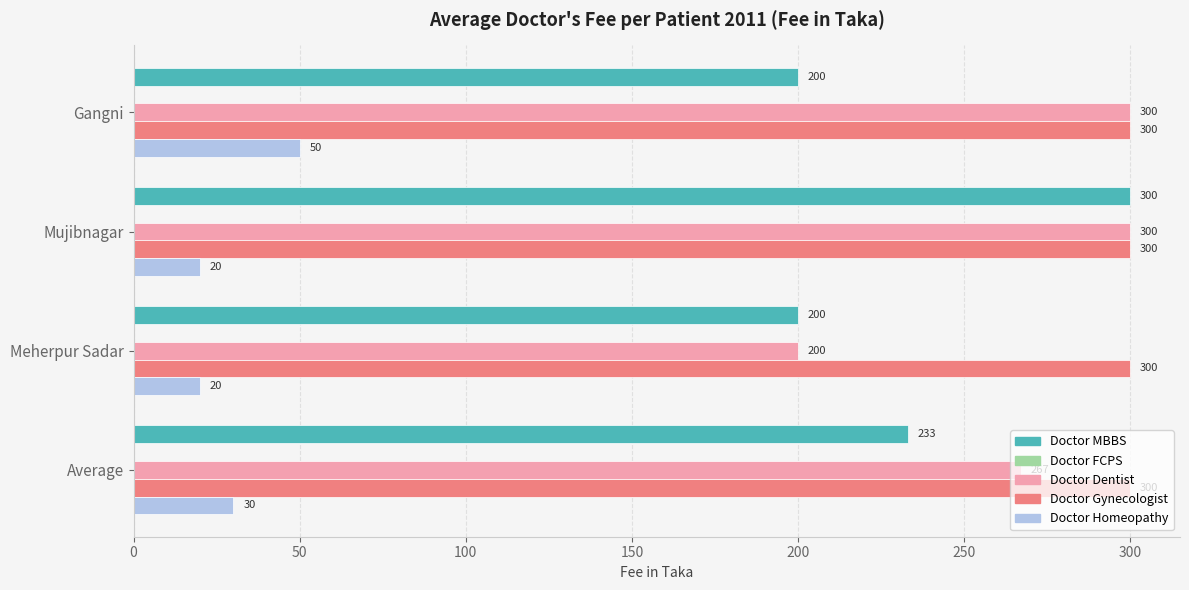

Which category has the highest value in the Doctor Homeopathy series?

Gangni